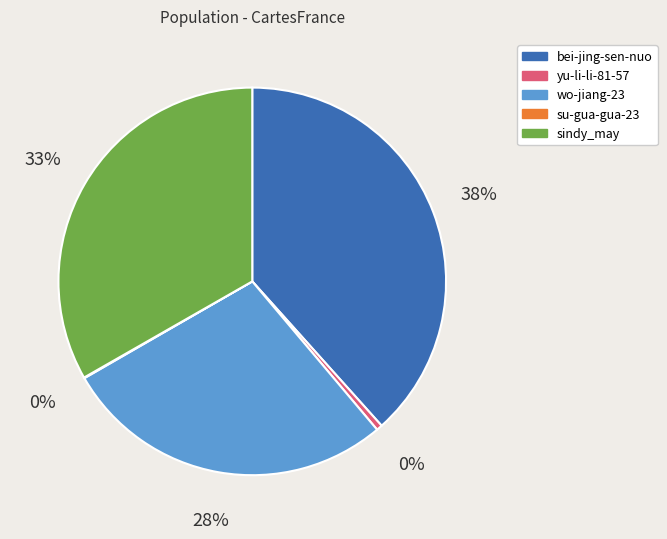

The wo-jiang-23 slice represents 28% of the pie. True or false?

True